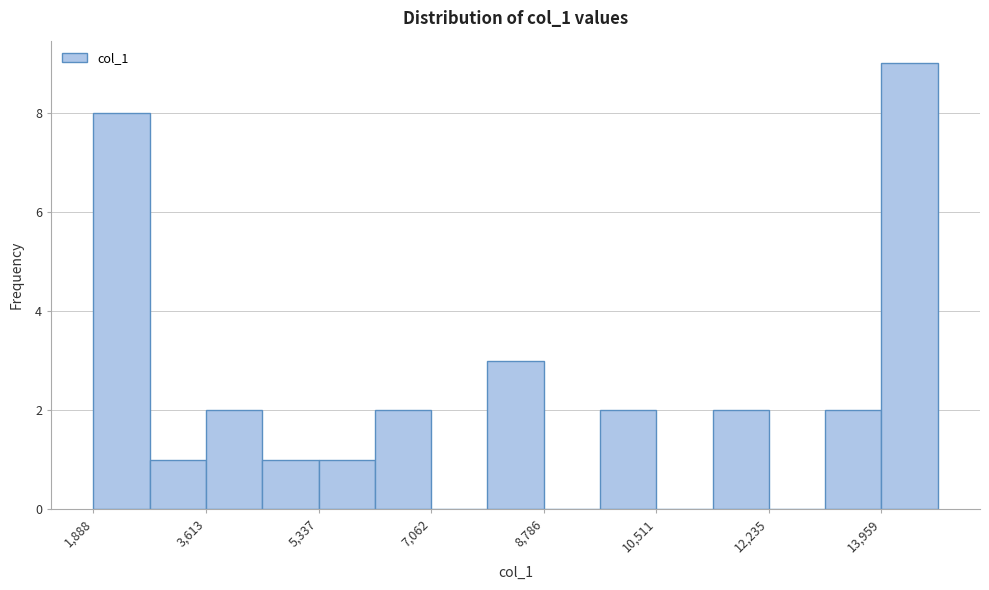

Reading left to right, list every bar in this chart as the range it spans on the x-axis followed by its height. Neither the bar edges nor the heights are printed on the chart, so give them approximately, as read against the axes.

1800 to 2800: 8
2800 to 3600: 1
3600 to 4400: 2
4400 to 5400: 1
5400 to 6200: 1
6200 to 7000: 2
7000 to 8000: 0
8000 to 8800: 3
8800 to 9600: 0
9600 to 10600: 2
10600 to 11400: 0
11400 to 12200: 2
12200 to 13000: 0
13000 to 14000: 2
14000 to 14800: 9